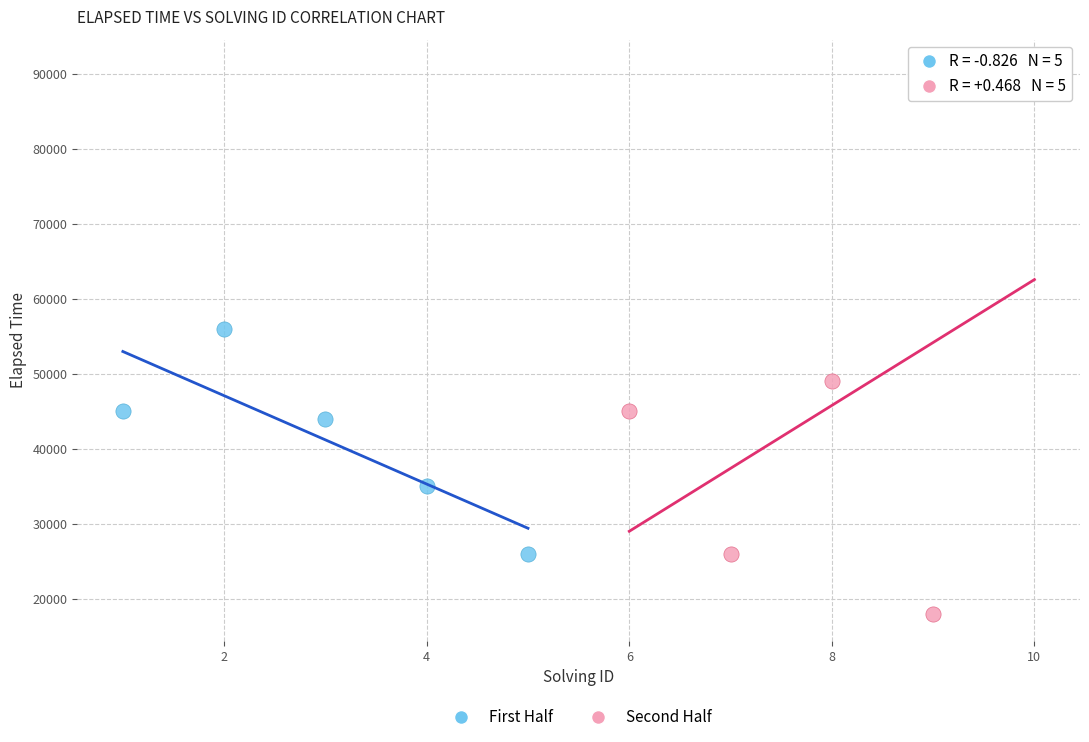

Which series has the widest spread of Y values?

Second Half